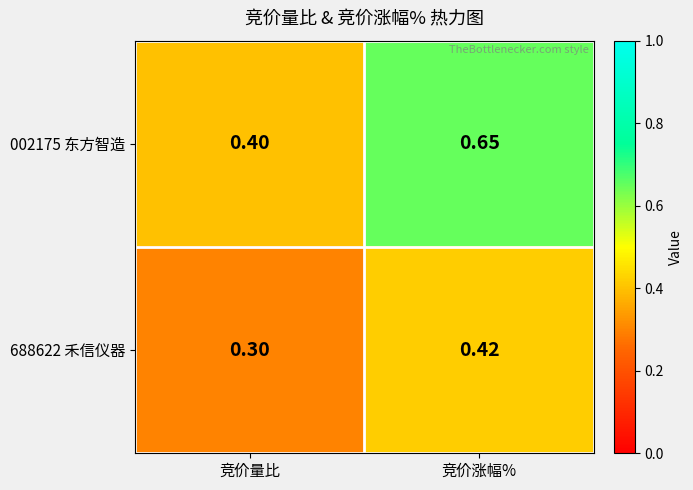

Which label corresponds to the largest value in the chart?

竞价涨幅%